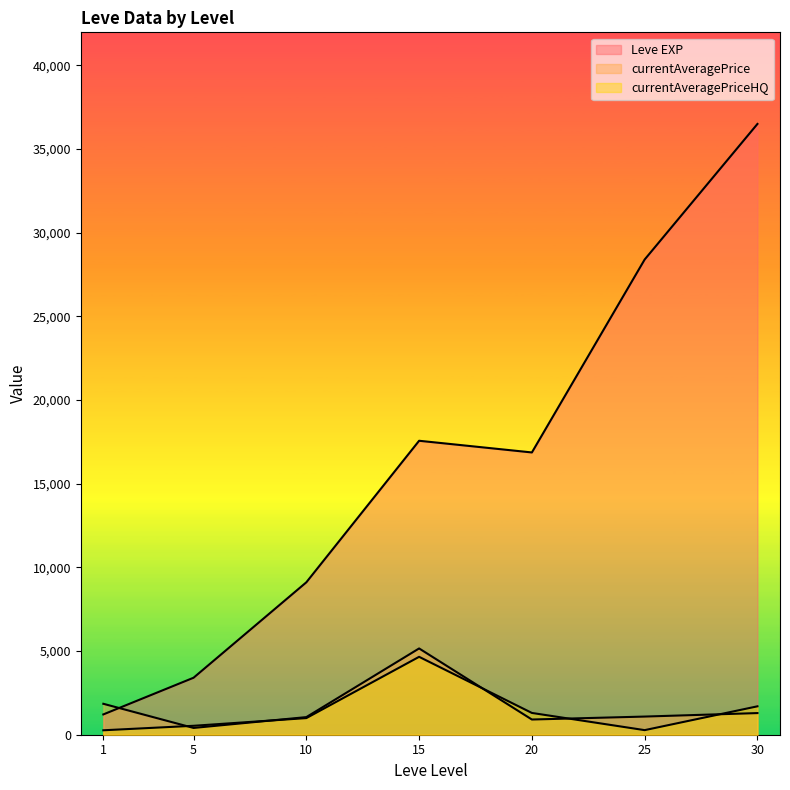

How many lines are shown in the chart?

3